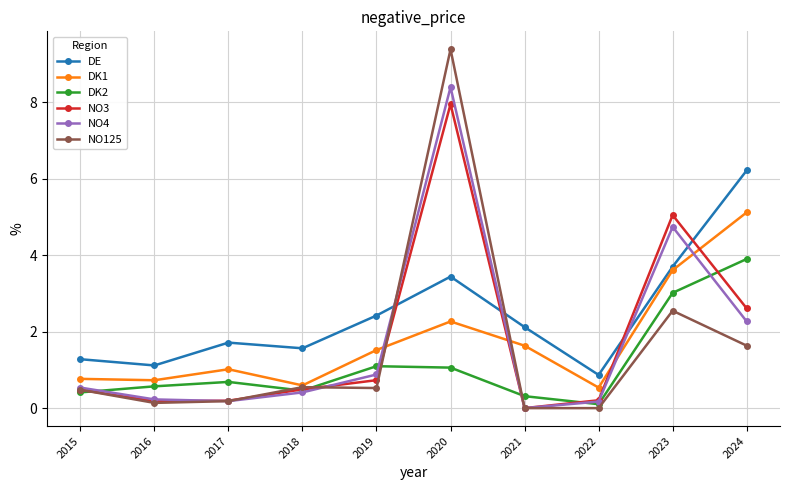

True or false: NO125 has a value of 0.1 at 2018.

False